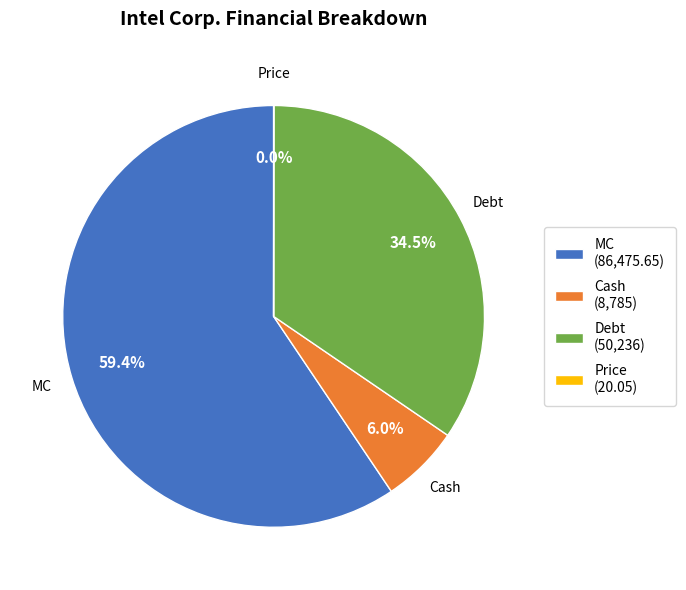

Is it true that Debt is 29% of the pie?

False